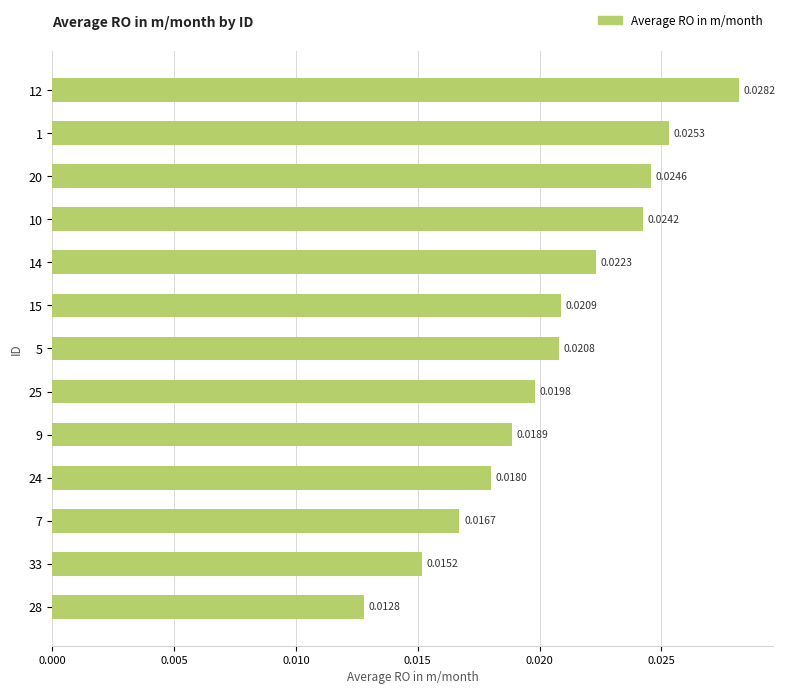

What is the sum of all values?

0.3